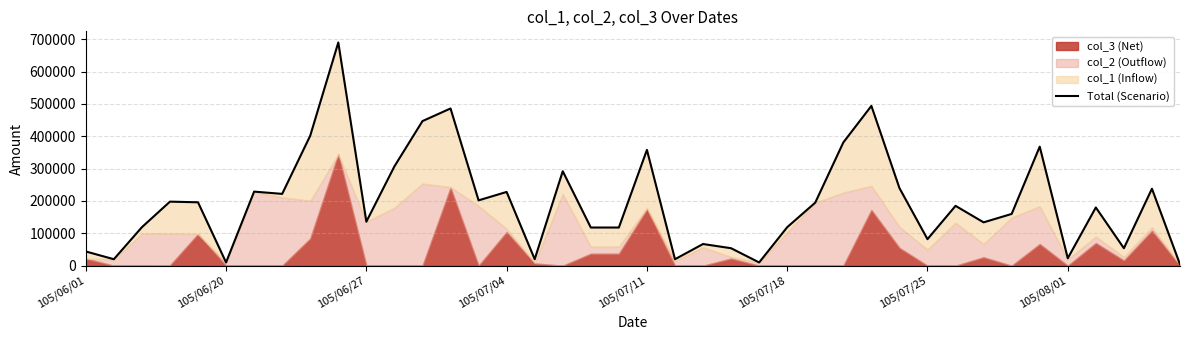

How many lines are shown in the chart?

1